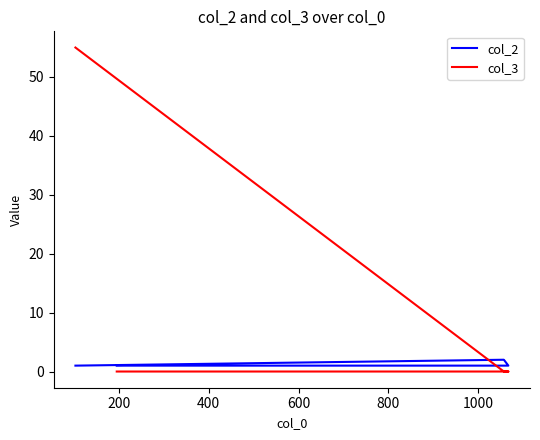

How many positive values does the col_3 series have?

1